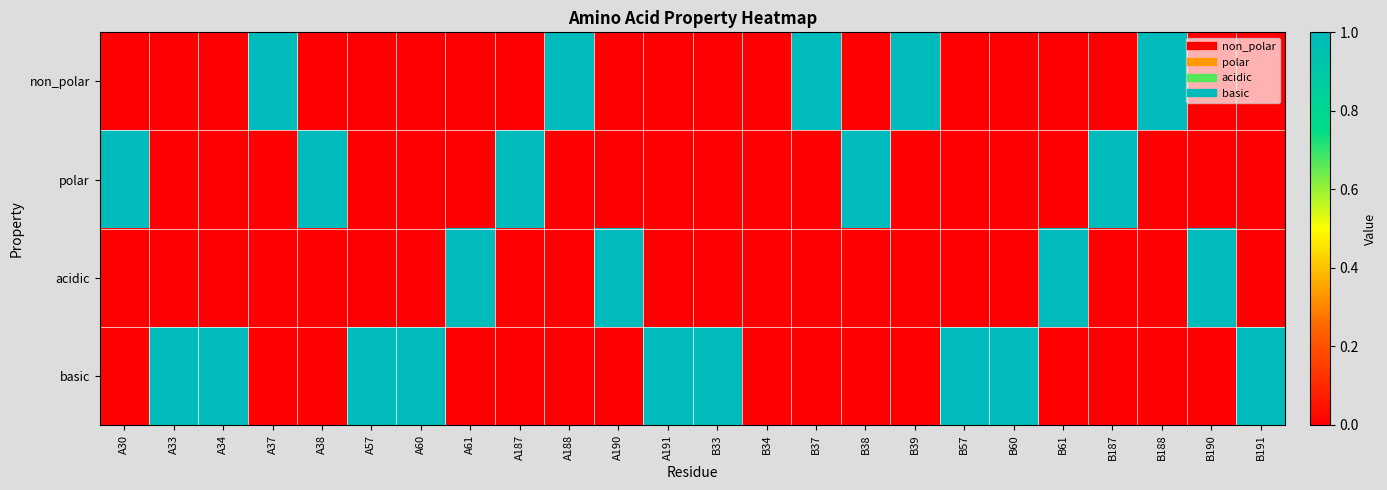

What is the total value across all series at A61?

1